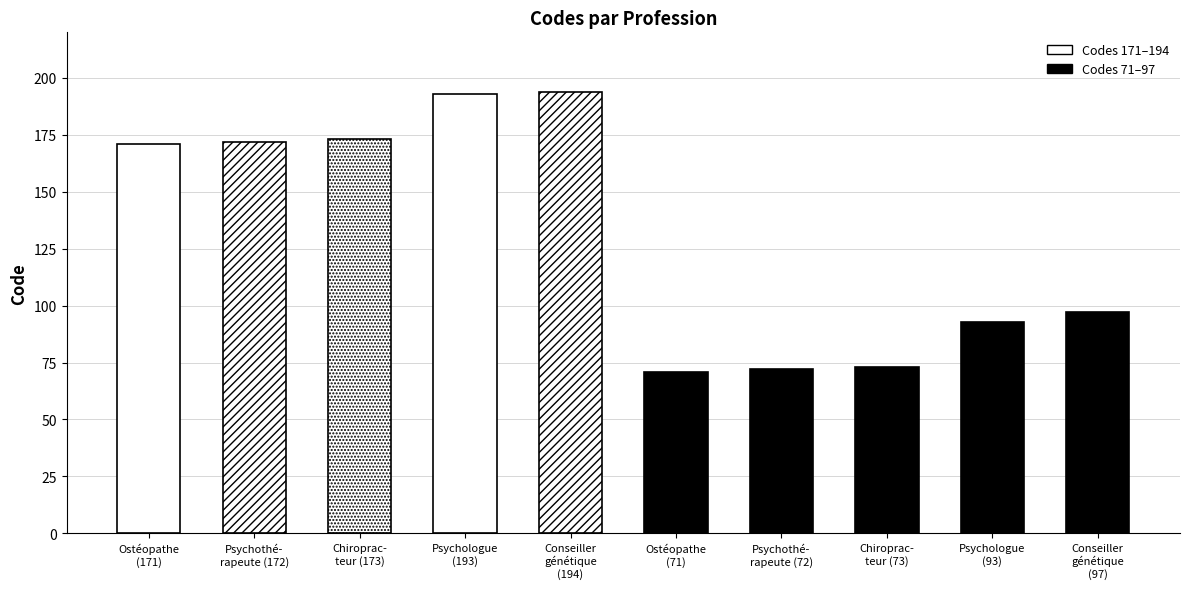

What is the maximum value shown in the chart?

194